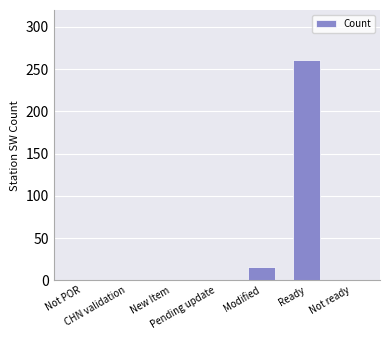

What is the greatest value displayed?

261